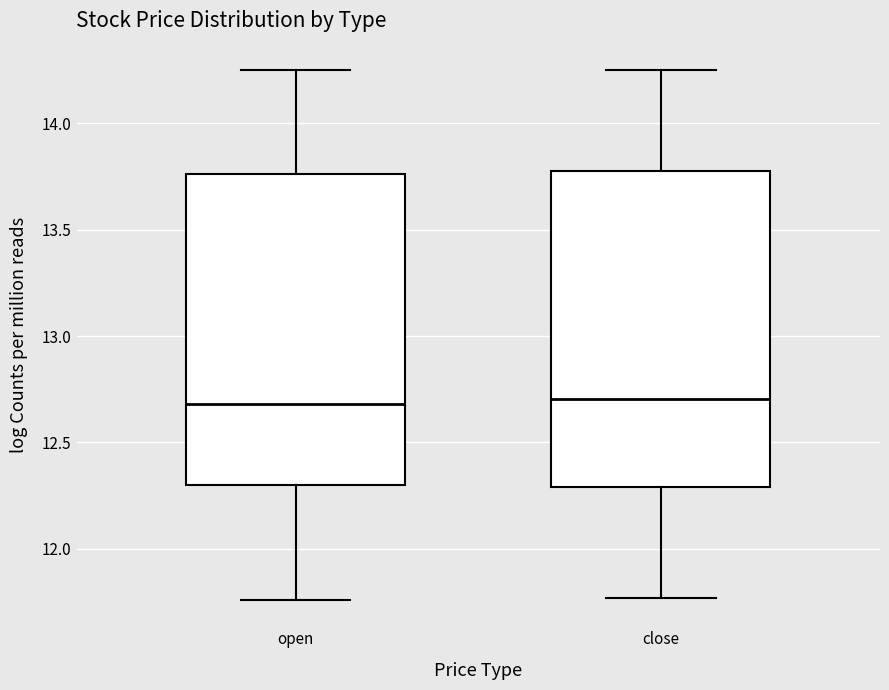

Reading left to right, transcribe this box plot: for each box, give where its median line is, the range the box spans, and where its two whiskers end, as read against the y-axis. The values are not printed on the chart, so give them approximately, as read against the axis.

open: median 12.70, box 12.30 to 13.75, whiskers 11.75 to 14.25
close: median 12.70, box 12.30 to 13.80, whiskers 11.75 to 14.25